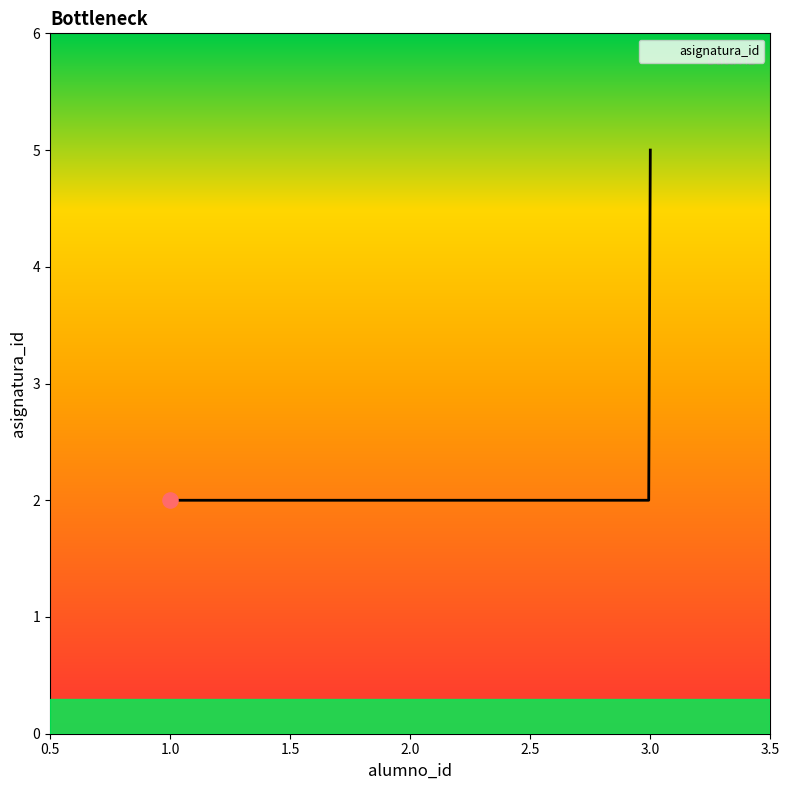

What is the greatest value displayed?

5